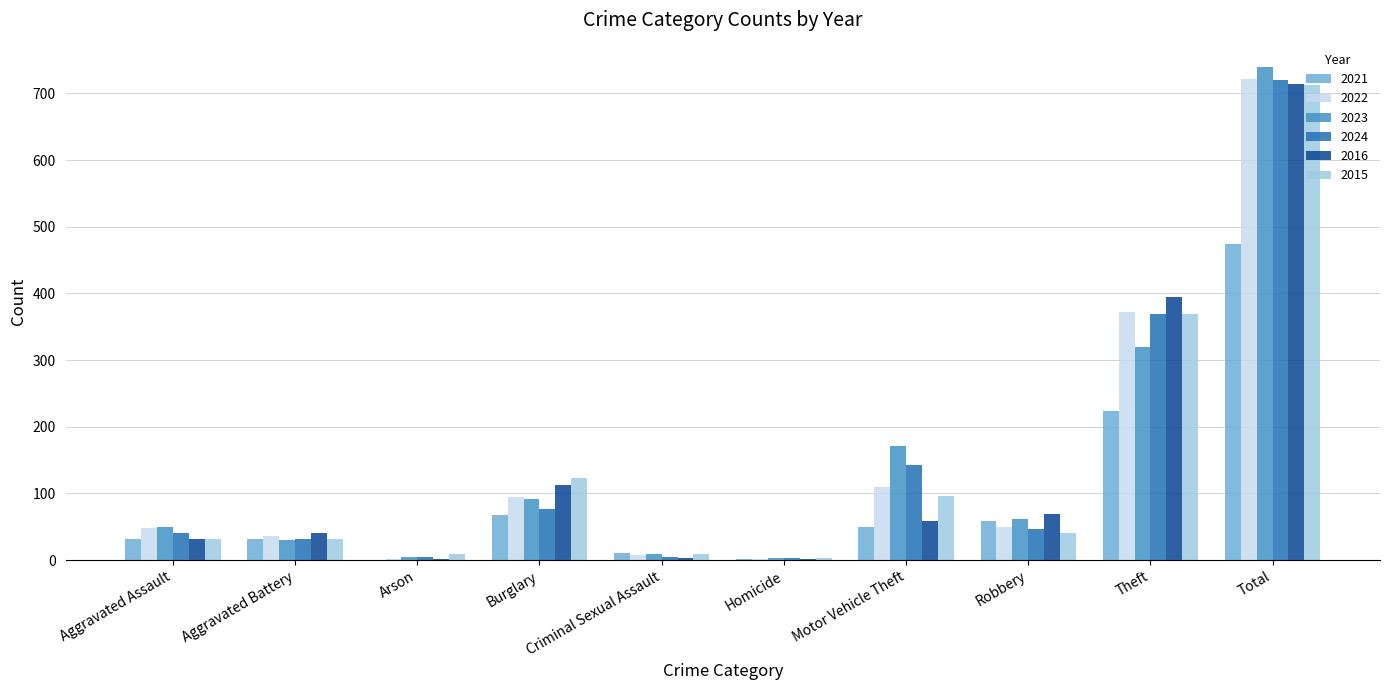

What is the sum of all 2023 values?

1478